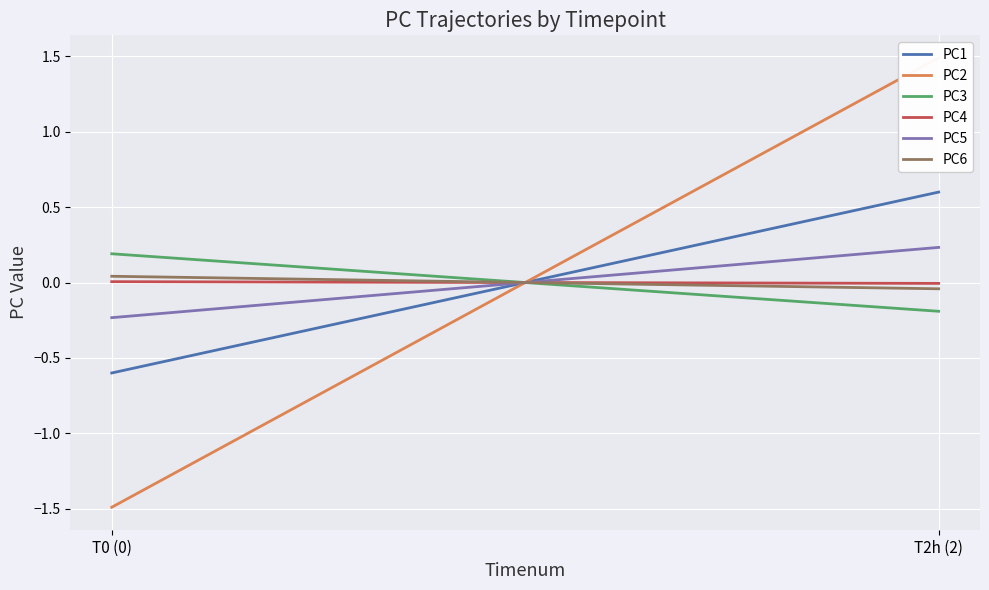

At which label is PC1 closest to 0?

T0 (0)